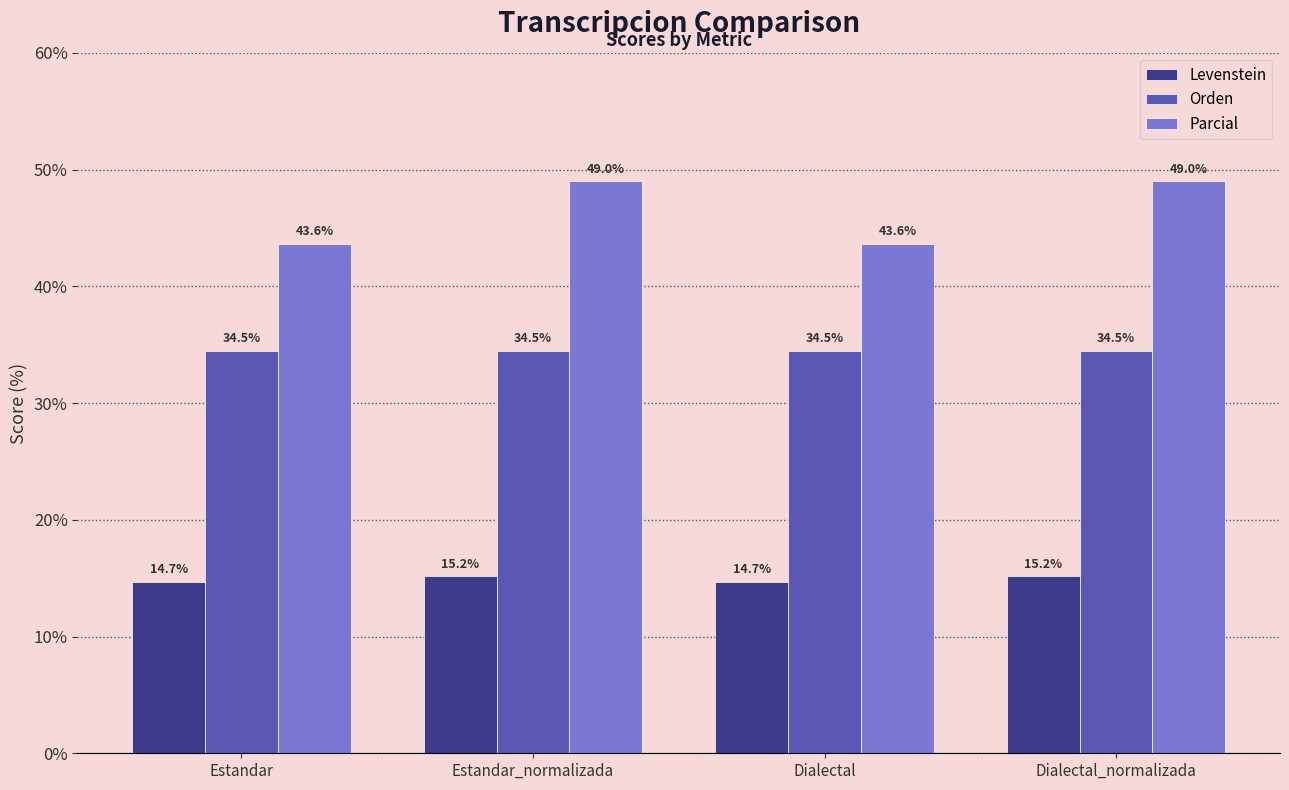

Which series has the largest range (max minus min)?

Parcial